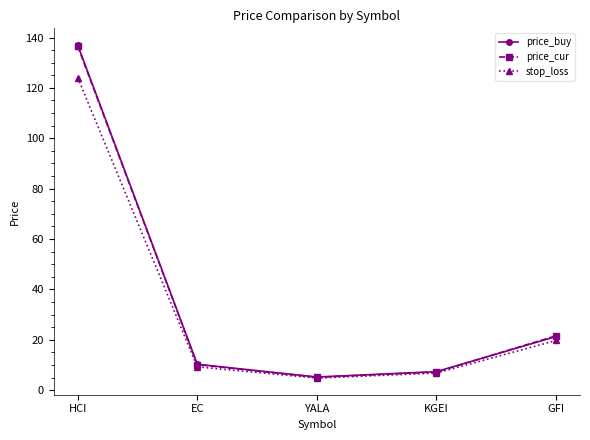

Reading left to right, extract all data points from this chart.

price_buy: HCI=137.0	EC=10.3	YALA=5.2	KGEI=7.4	GFI=21.3
price_cur: HCI=136.6	EC=10.2	YALA=5.1	KGEI=7.2	GFI=21.6
stop_loss: HCI=124.1	EC=9.3	YALA=4.8	KGEI=6.8	GFI=19.7